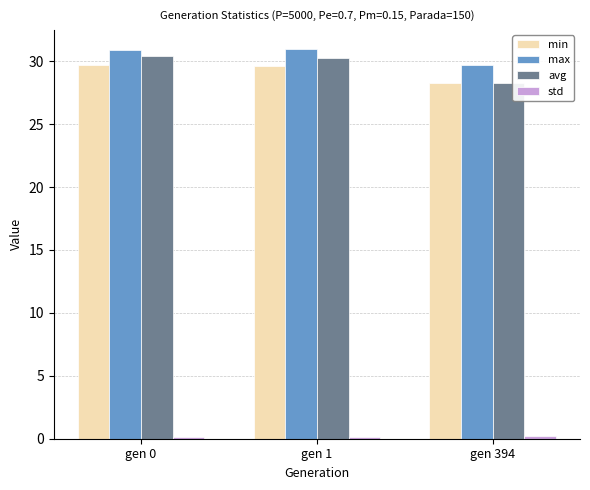

What is the greatest value displayed?

30.9